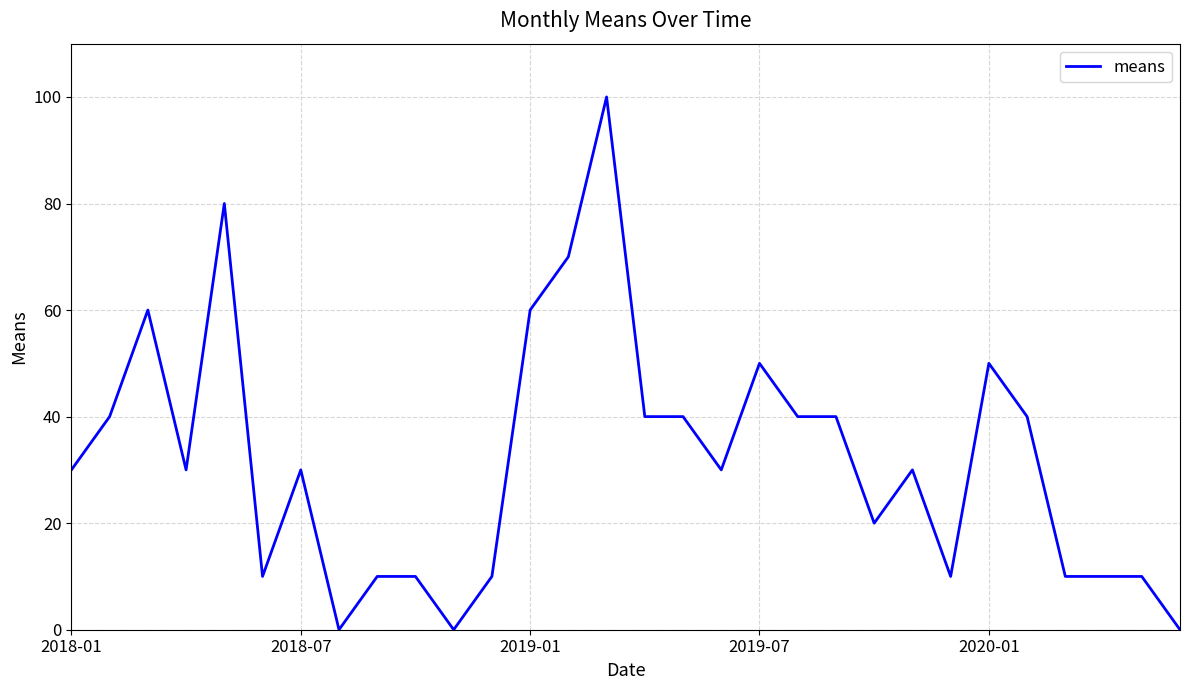

What is the greatest value displayed?

100